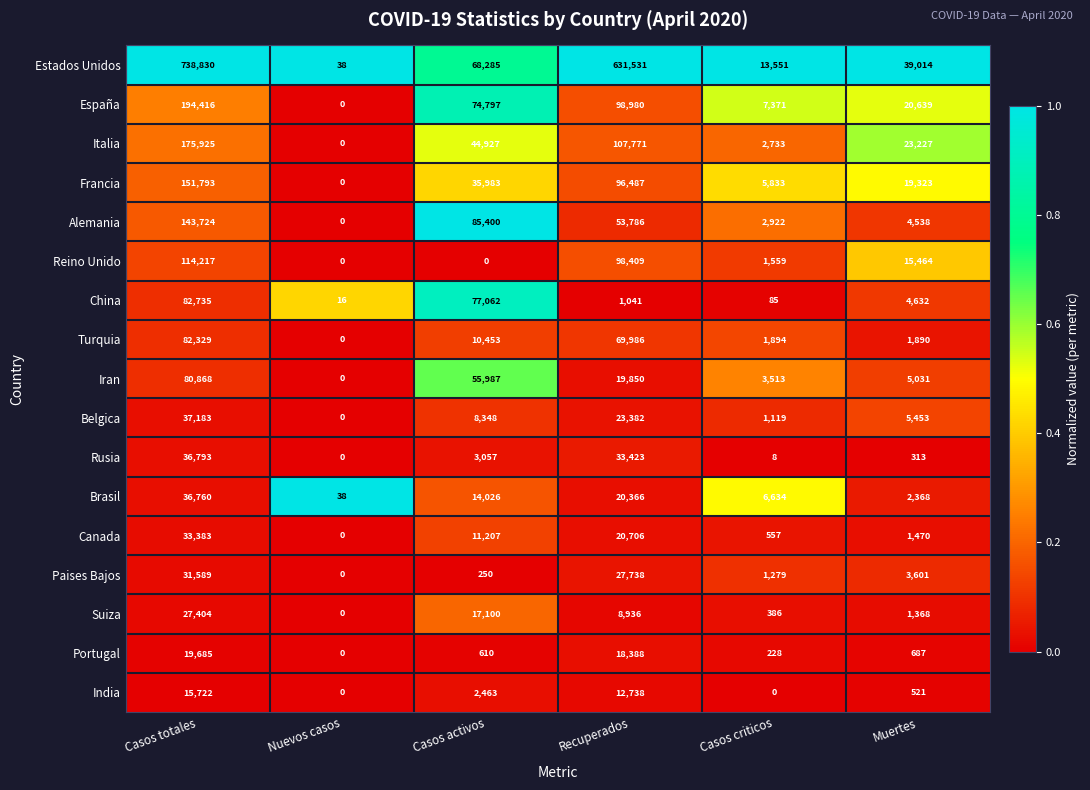

What is the difference between the highest and lowest values at Casos activos?

85400